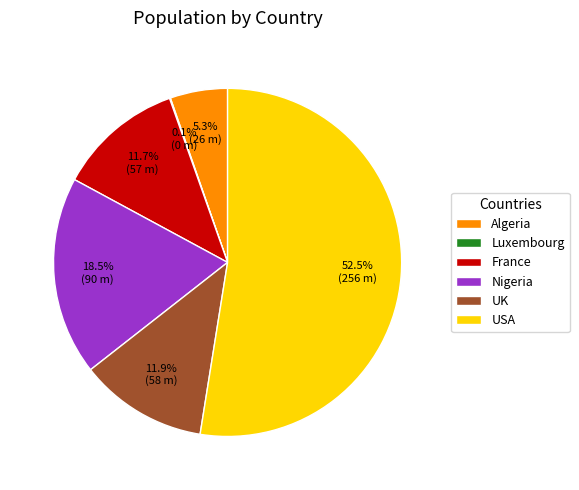

What is the ratio of the value at Nigeria to the value at UK?

1.6